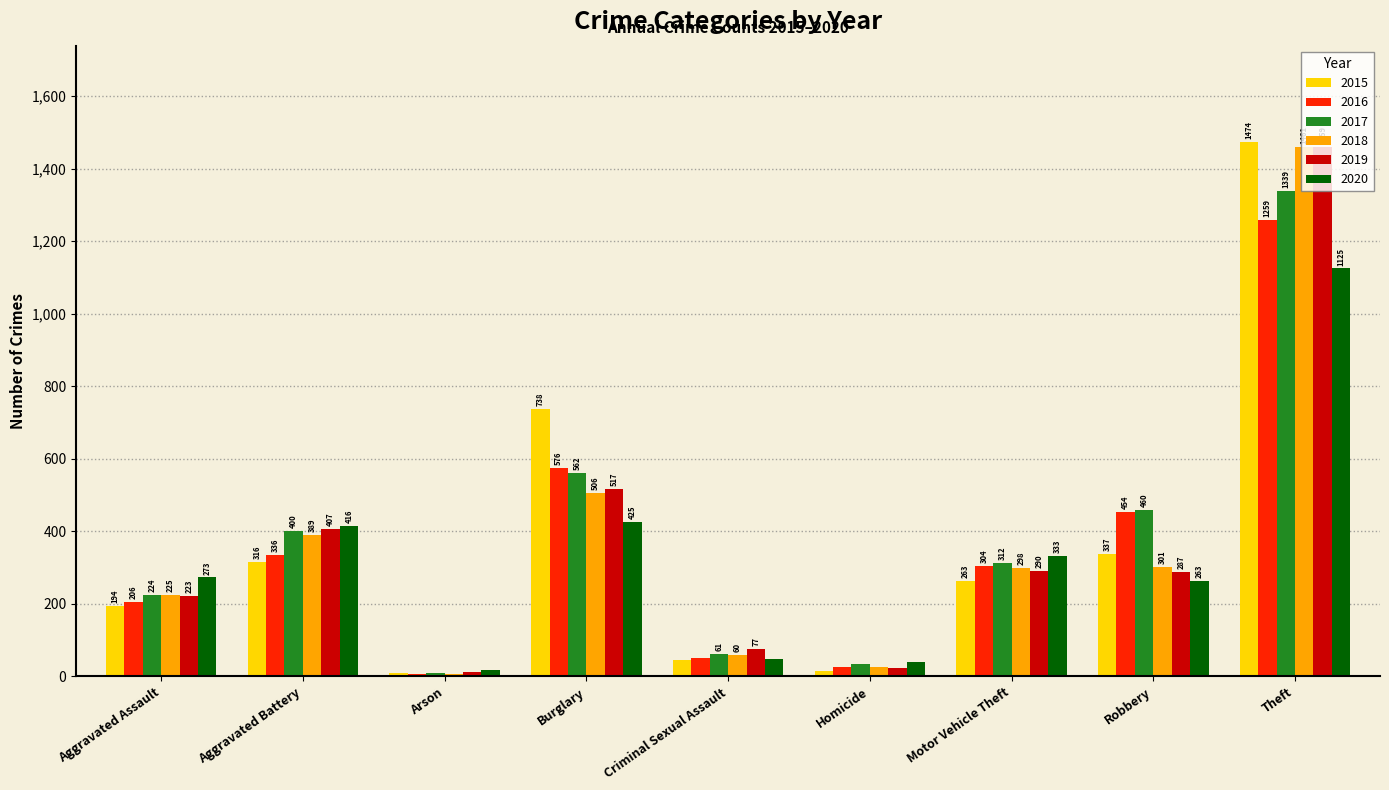

List the labels in order of 2018 value, smallest first.

Arson, Homicide, Criminal Sexual Assault, Aggravated Assault, Motor Vehicle Theft, Robbery, Aggravated Battery, Burglary, Theft